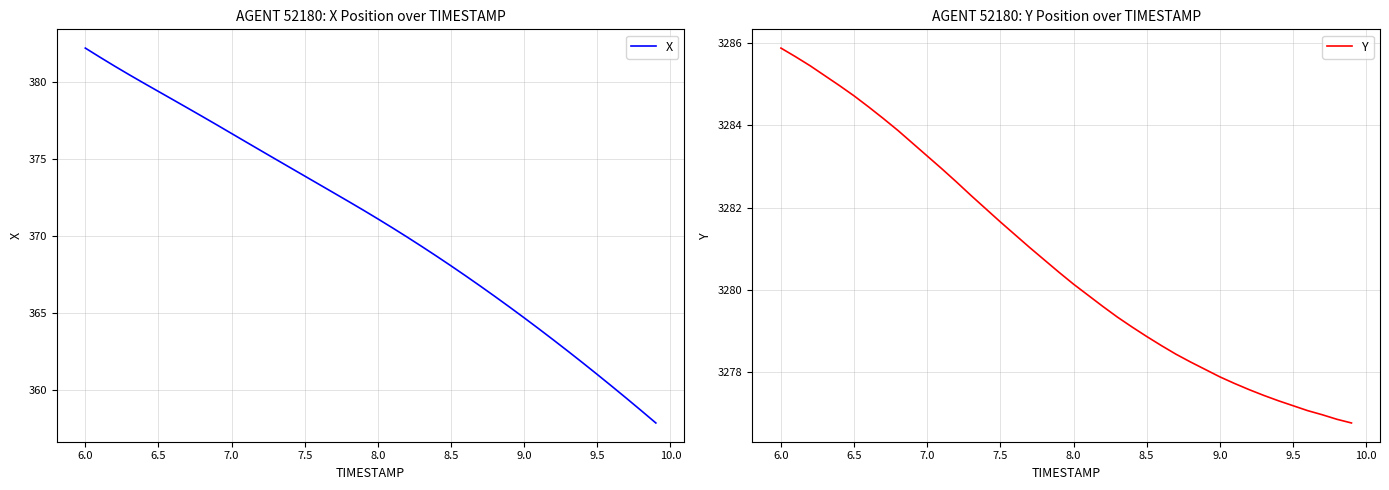

What is the highest value of the Y series?

3285.9